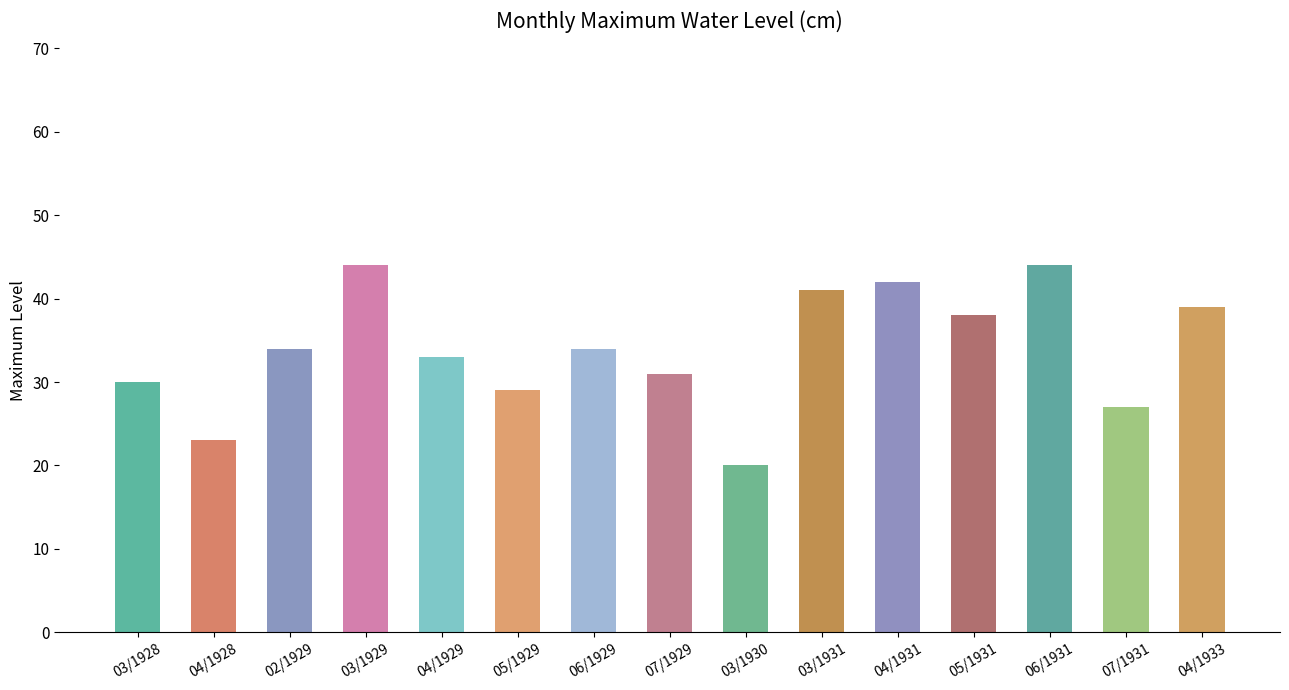

How many values are below 34?

7